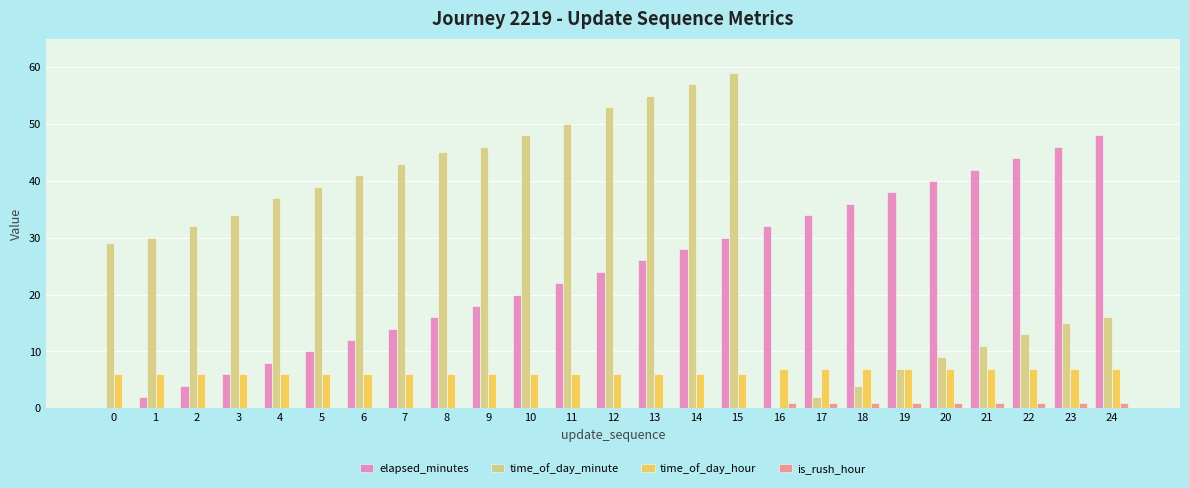

Which series has the largest total across all categories?

time_of_day_minute